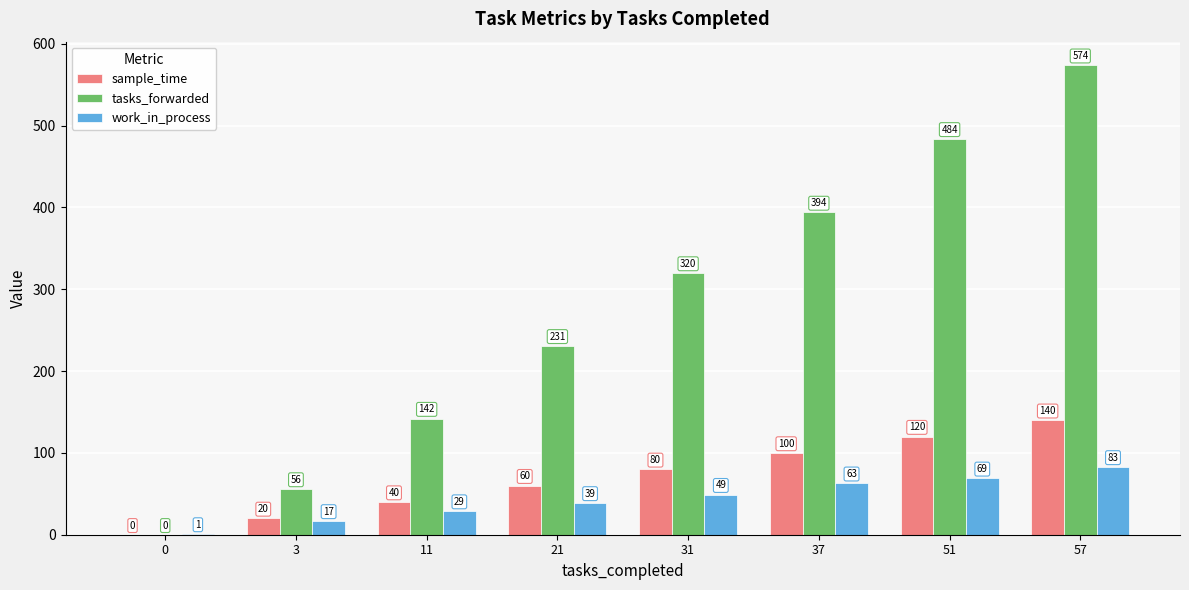

Does the chart contain stacked bars?

No